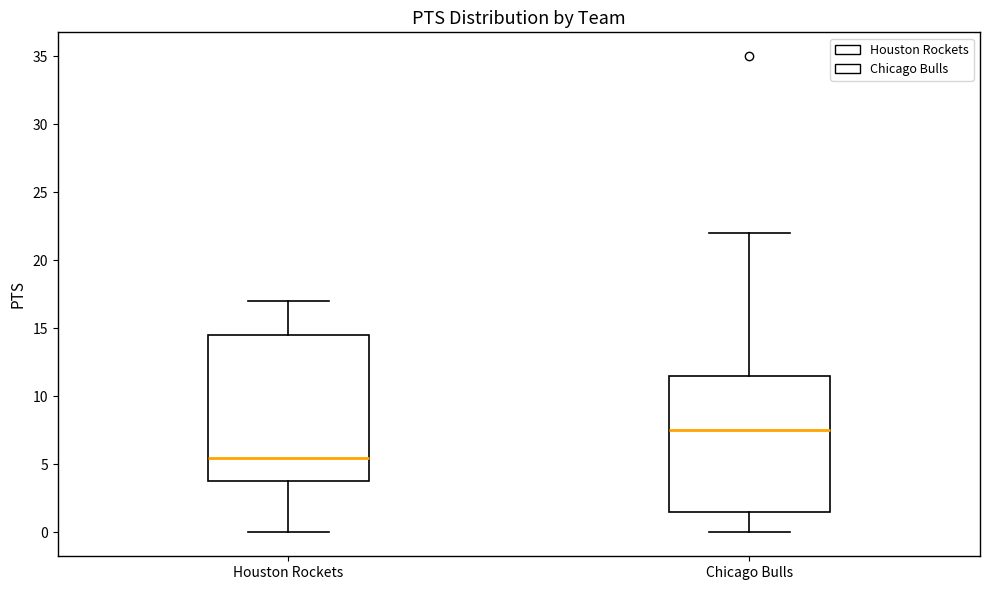

Which box's median line is the lowest?

Houston Rockets